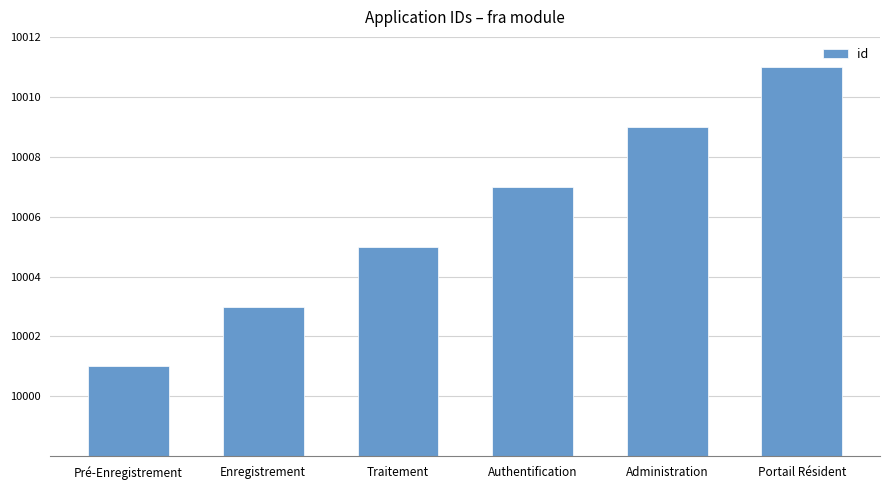

What is the value of the 6th bar from the left?

10011